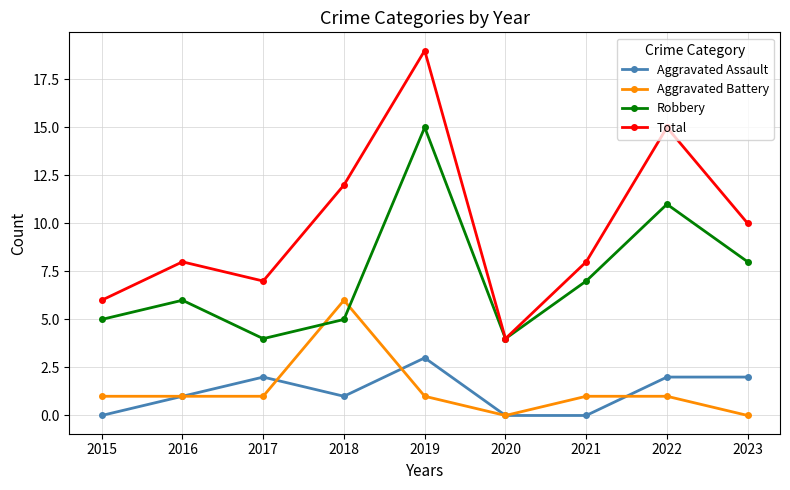

What is the value of the Robbery point at the 5th from the left?

15